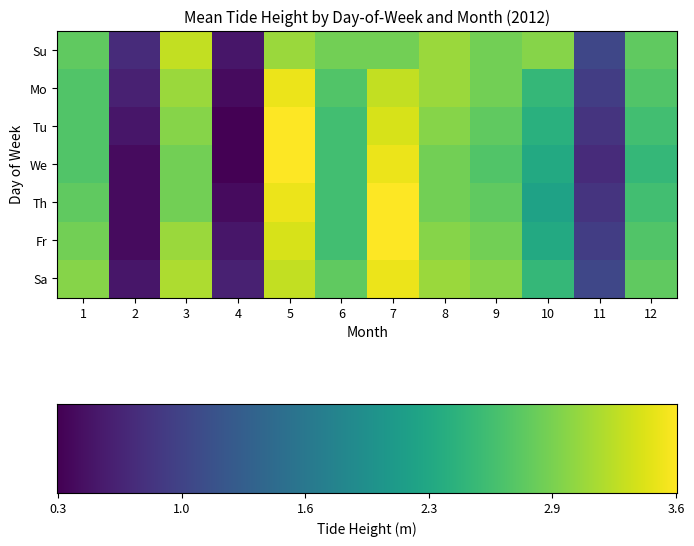

What is the sum of all Mo values?

28.4